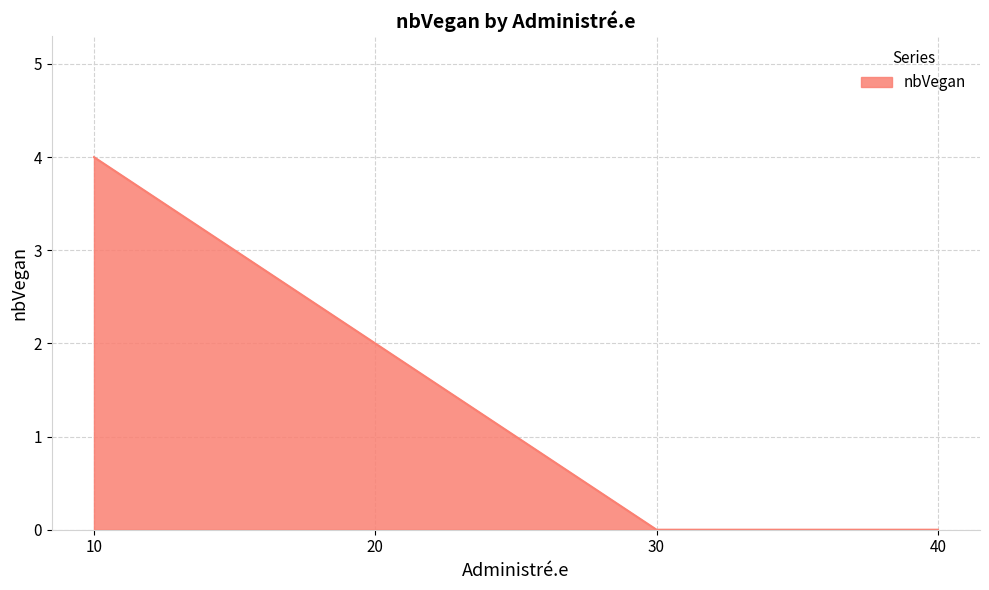

What is the sum of all values?

6